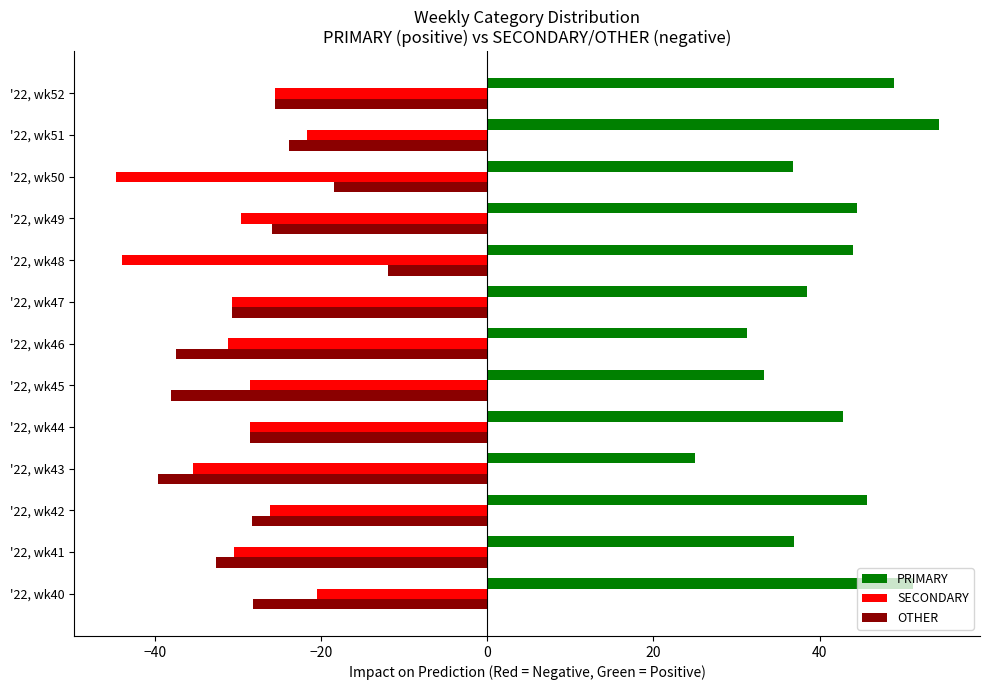

What is the spread (max minus min) of values at '22, wk49?

74.1